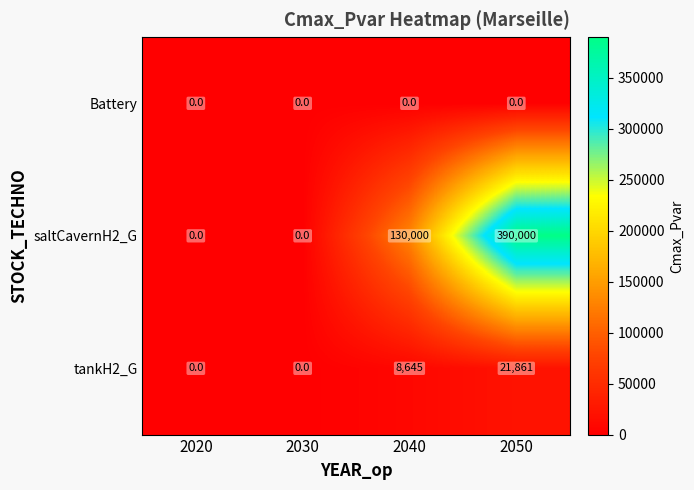

True or false: saltCavernH2_G has a value of 130000 at 2040.

True